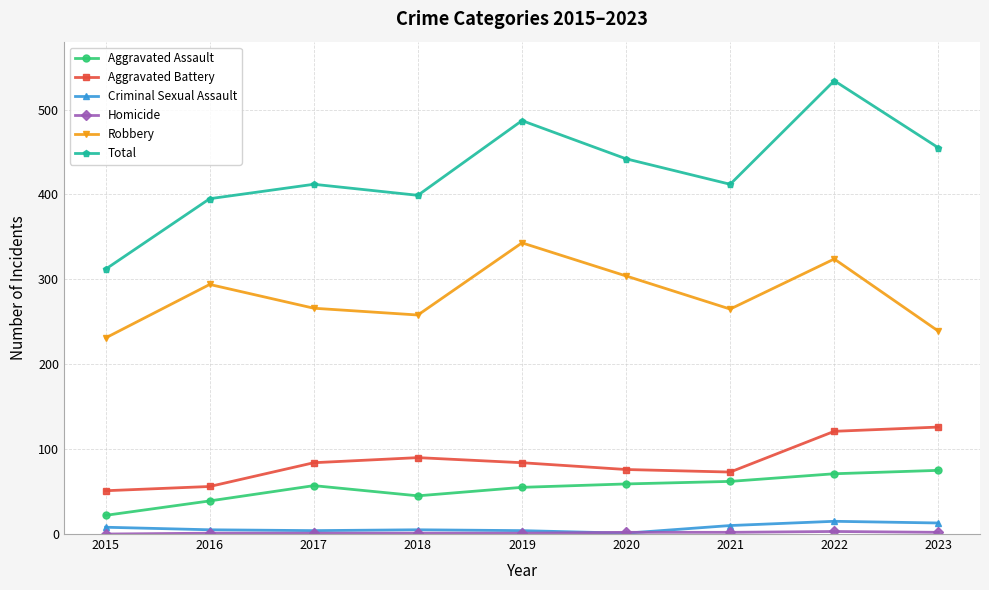

What is the sum of all Total values?

3848